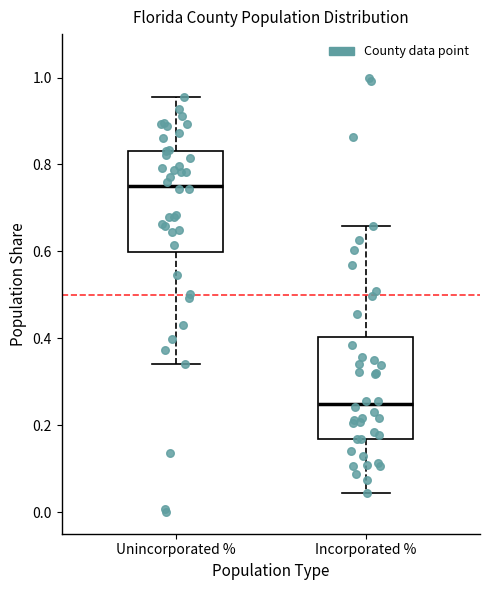

Where does the upper whisker of the box for Incorporated % end on the y-axis? The values are not printed on the chart, so give them approximately, as read against the axis.

0.66